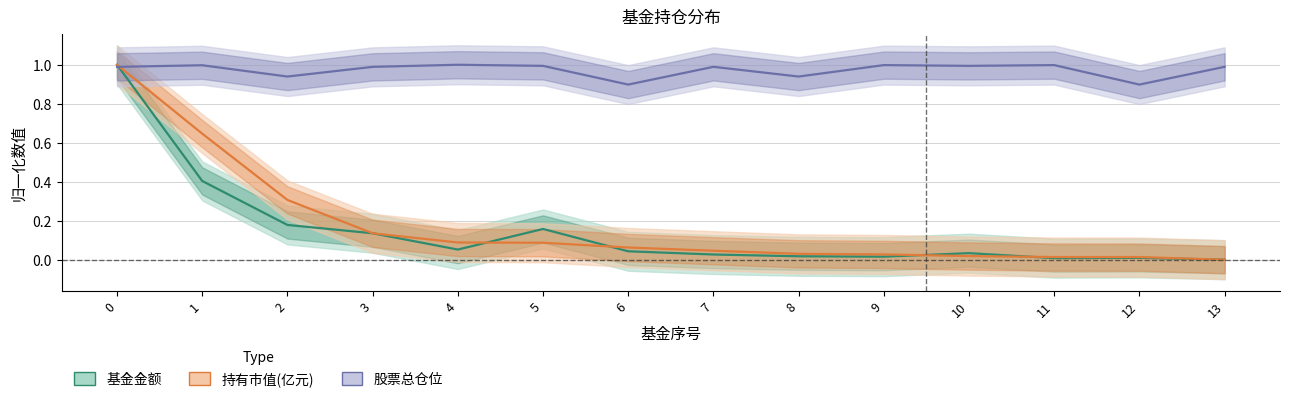

List the series in order of their peak value, highest first.

基金金额, 持有市值(亿元), 股票总仓位